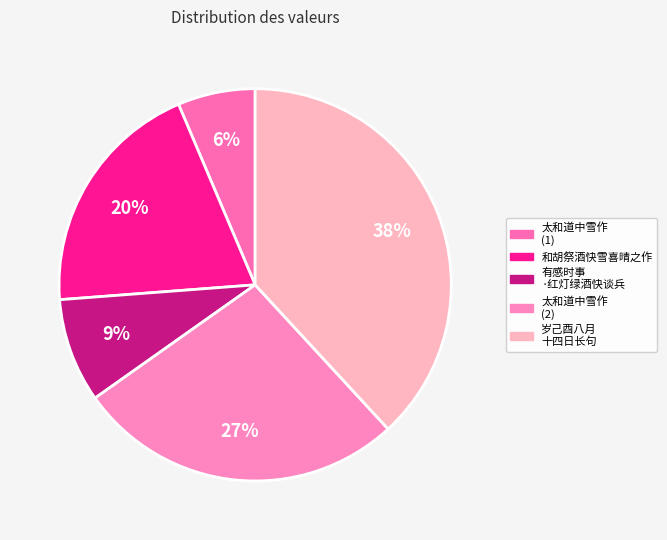

Rank the categories by value from lowest to highest.

太和道中雪作因与诸友下马索酒快饮率尔成诗, 有感时事·红灯绿酒快谈兵, 和胡祭酒快雪喜晴之作, 太和道中雪作因与诸友下马索酒快饮率尔成诗, 岁己酉八月十四日寓甫里之野人居刘君元晖邀余酌酒快雪斋中对月理咏因赋长句